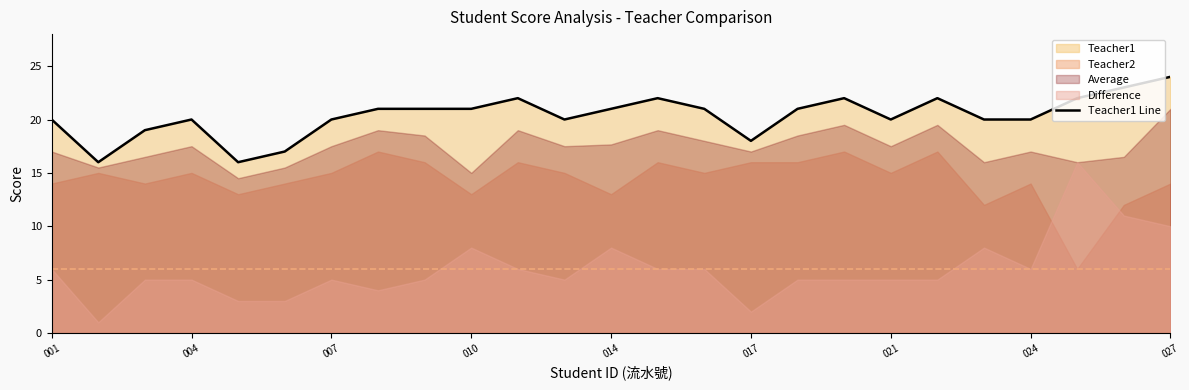

What is the lowest value of the Teacher1 Line series?

16